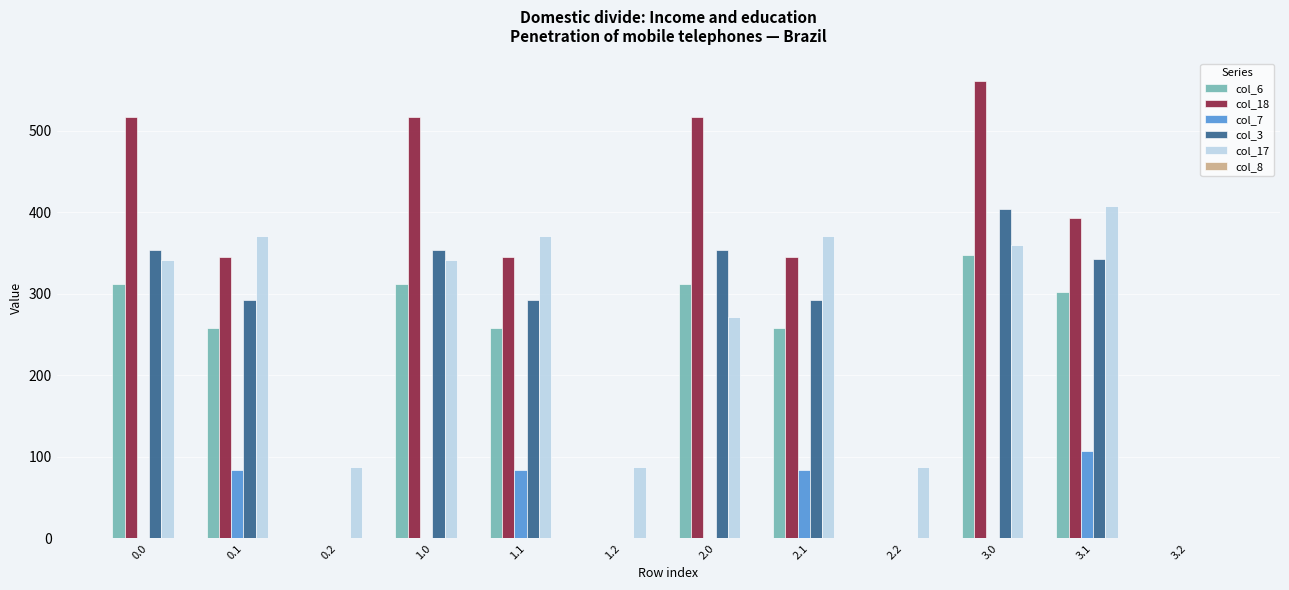

What is the sum of all col_7 values?

358.7